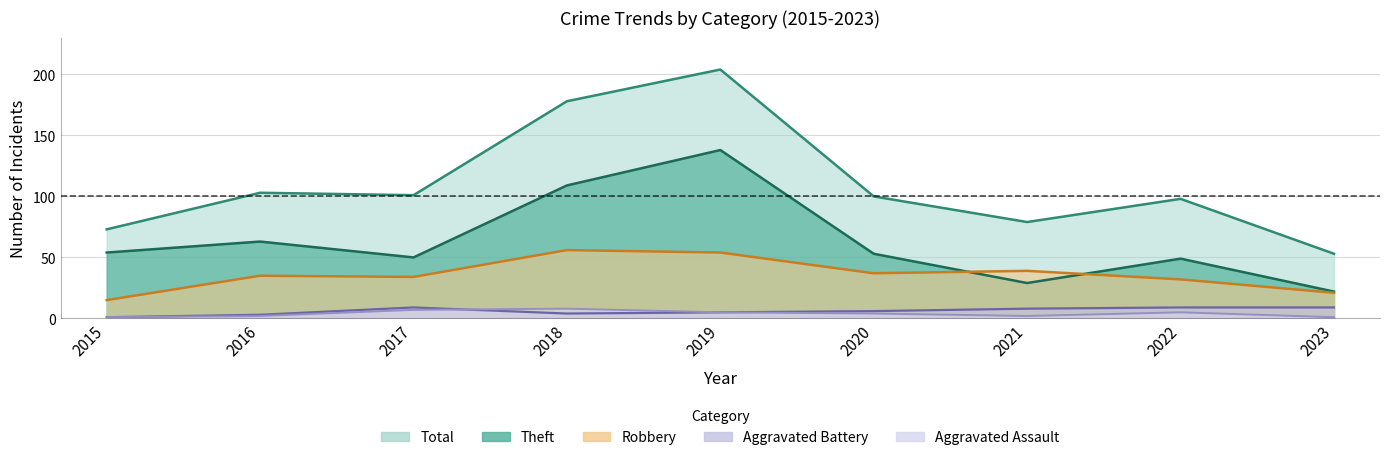

What is the value of the Aggravated Assault point at the 2nd from the left?

2